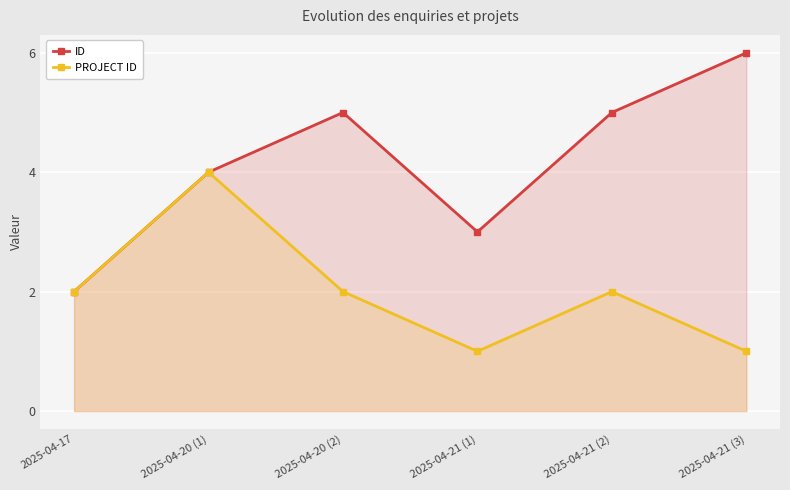

At how many categories does at least one series exceed 5?

1